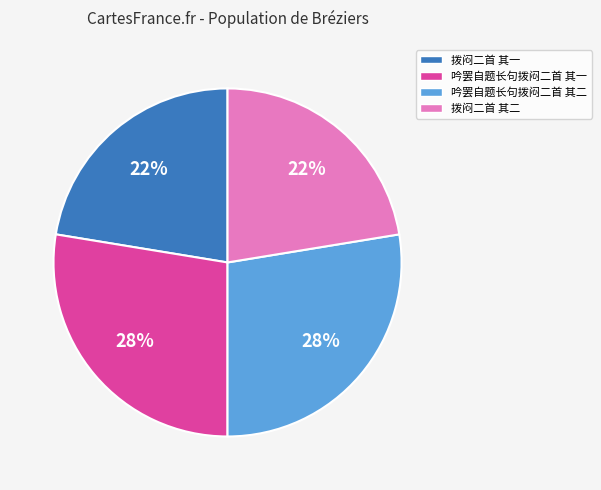

True or false: 拨闷二首 其二 accounts for 31% of the total.

False